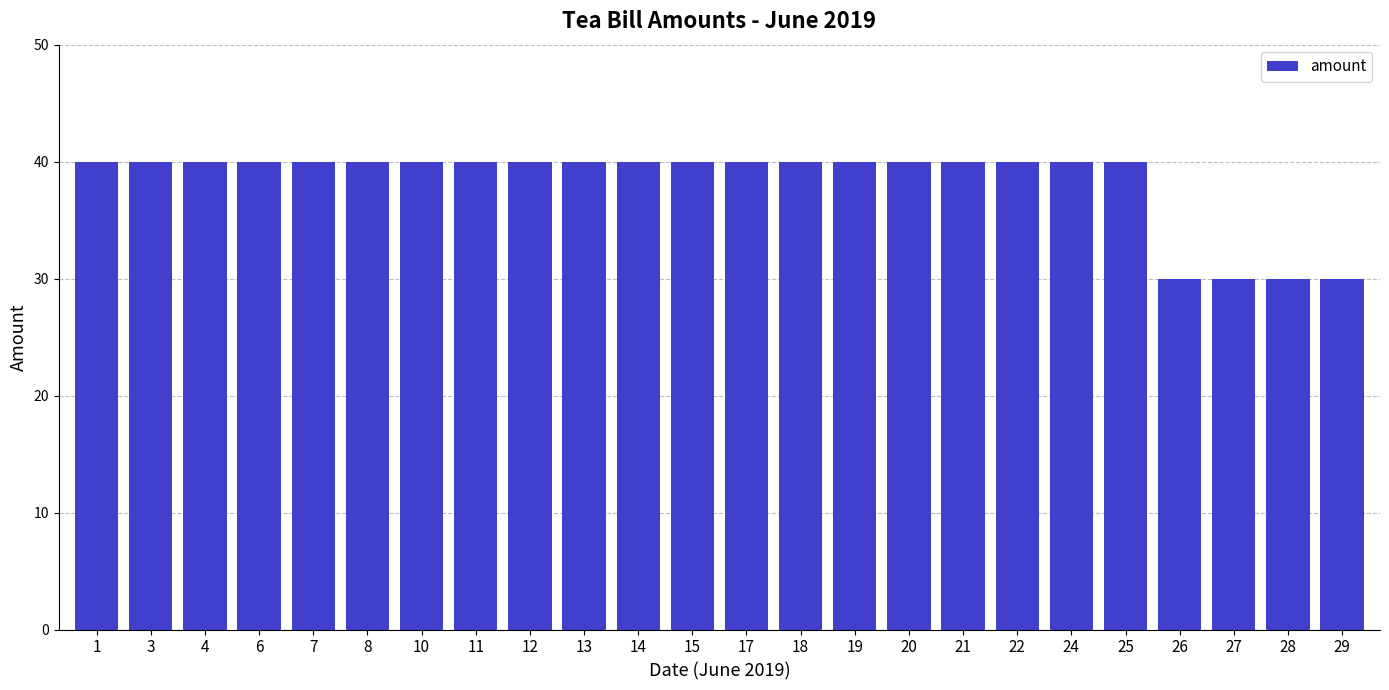

Is it true that the value at 26 is 45?

False